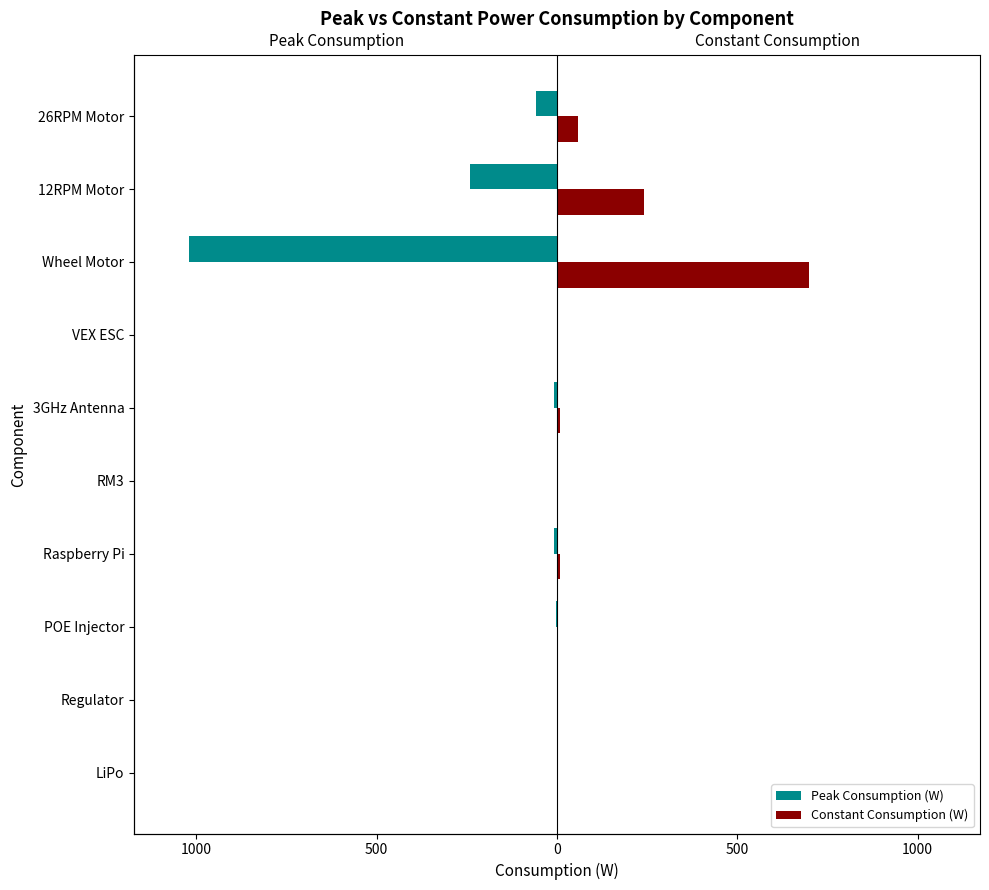

What is the maximum value for Constant Consumption (W)?

700.0